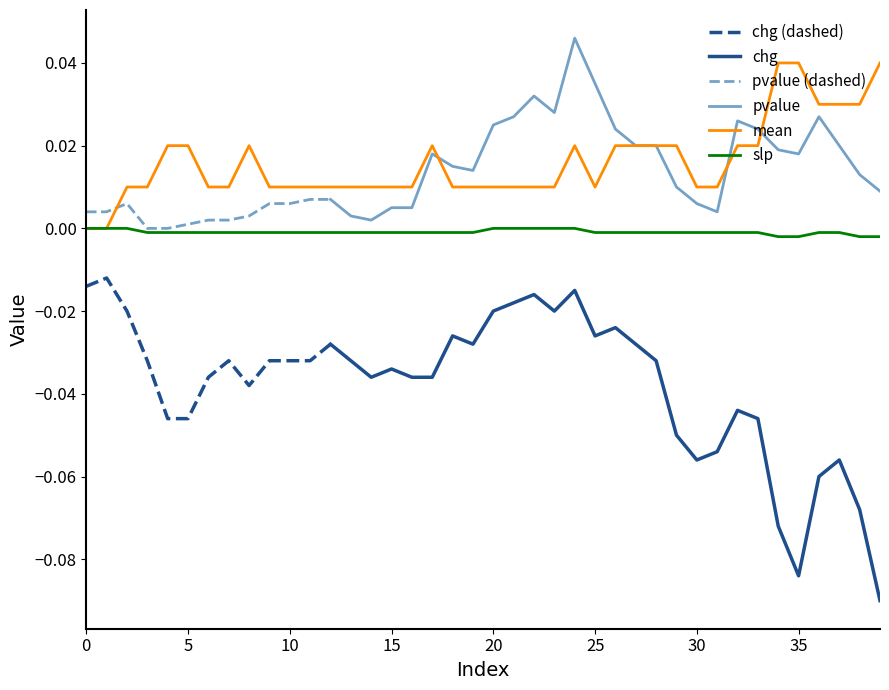

True or false: slp and mean cross at least once.

False